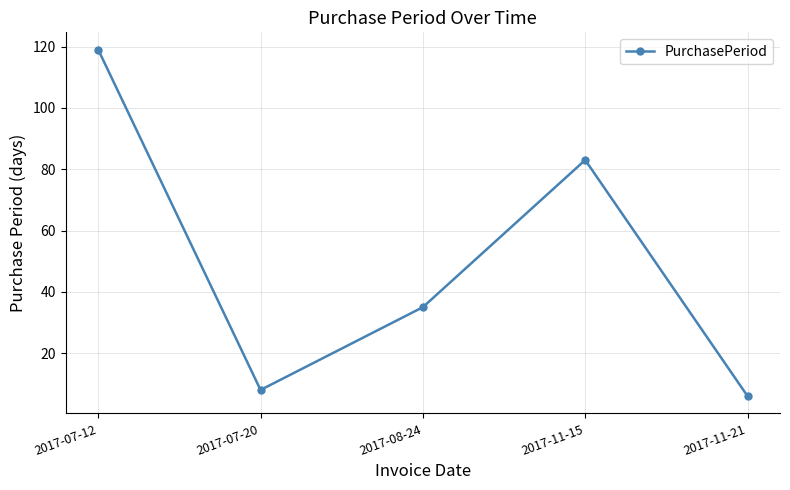

The value at 2017-07-12 is 70. True or false?

False